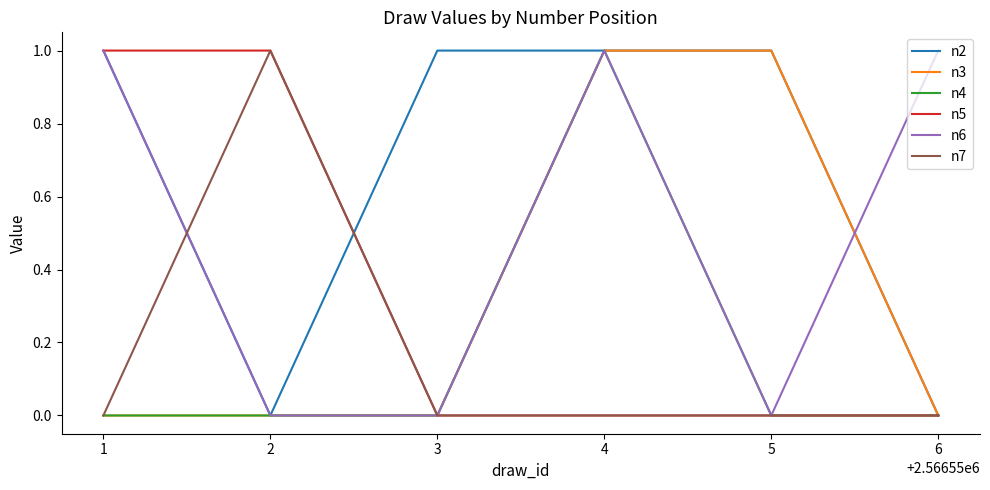

What is the difference between the maximum and second lowest values in the n7 series?

1